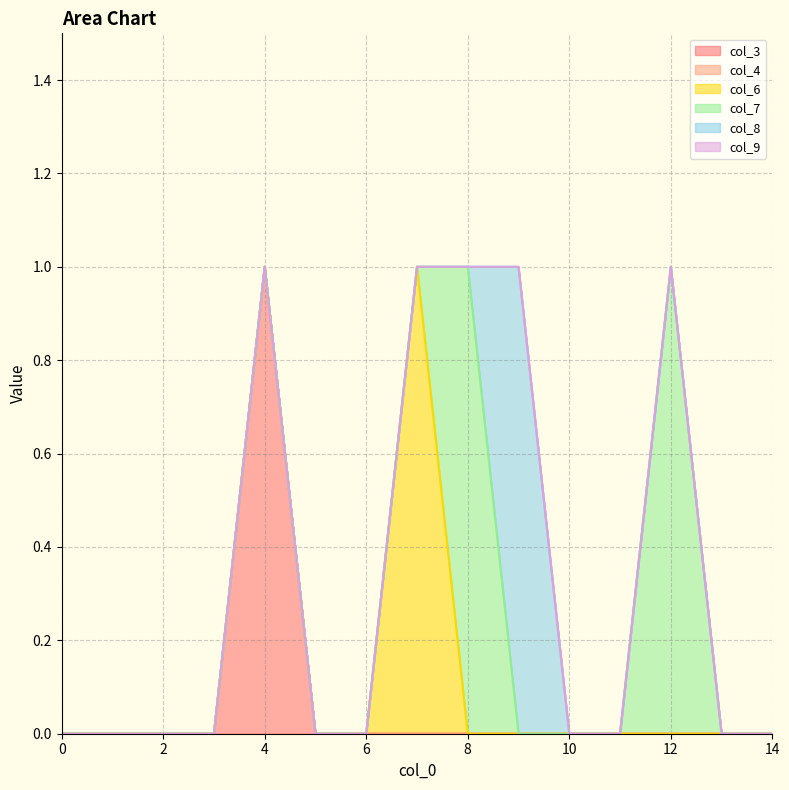

True or false: col_7 and col_6 intersect in this chart.

True